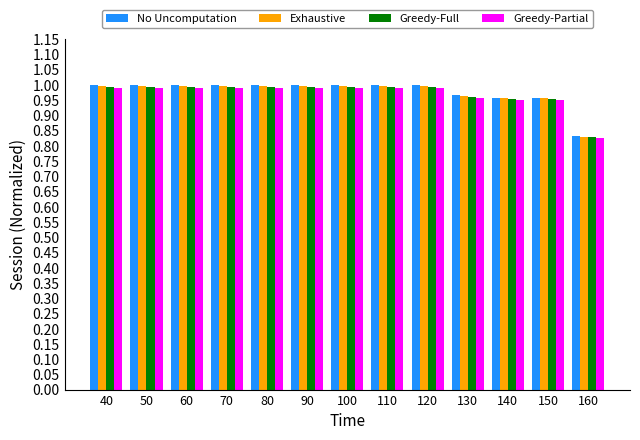

What is the sum of the Greedy-Full values at 140 and 130?

1.9